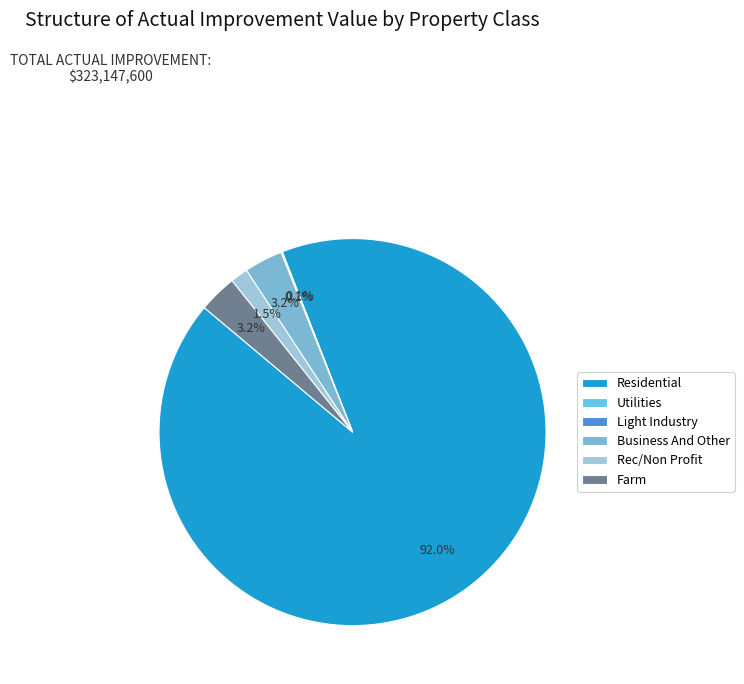

Is it true that Business And Other is 1% of the pie?

False